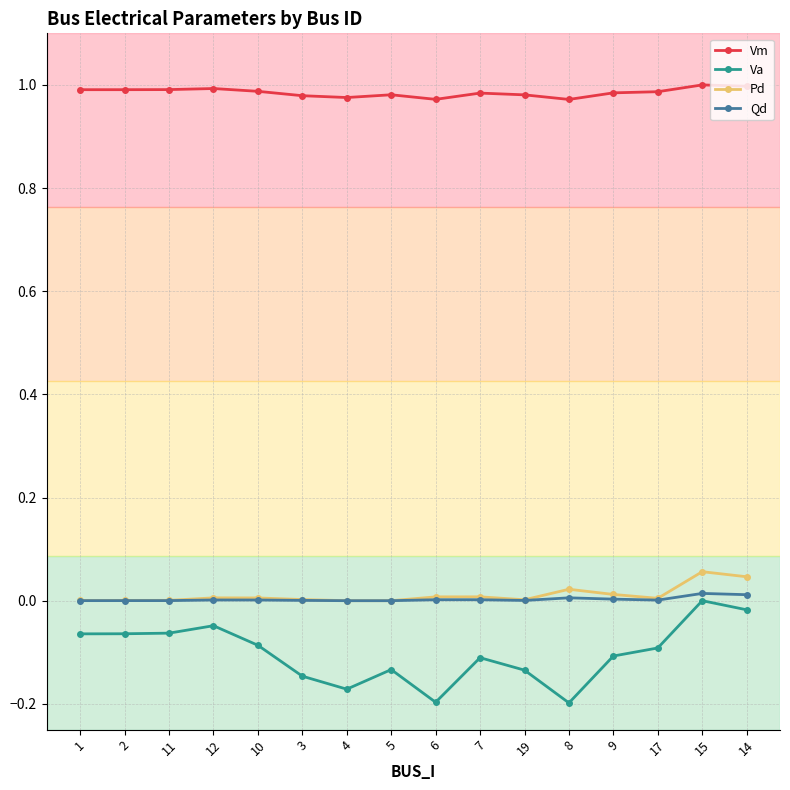

What is the label of the 16th point from the right?

1